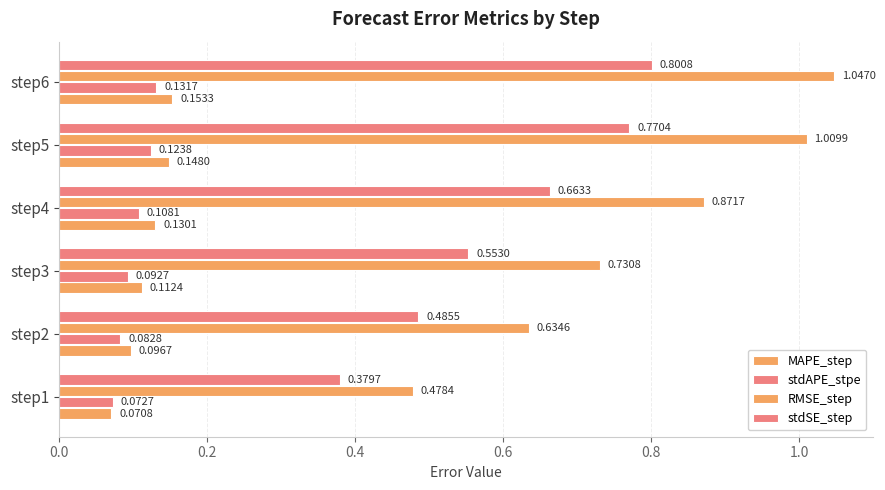

Rank the series by their maximum value, from lowest to highest.

stdAPE_stpe, MAPE_step, stdSE_step, RMSE_step